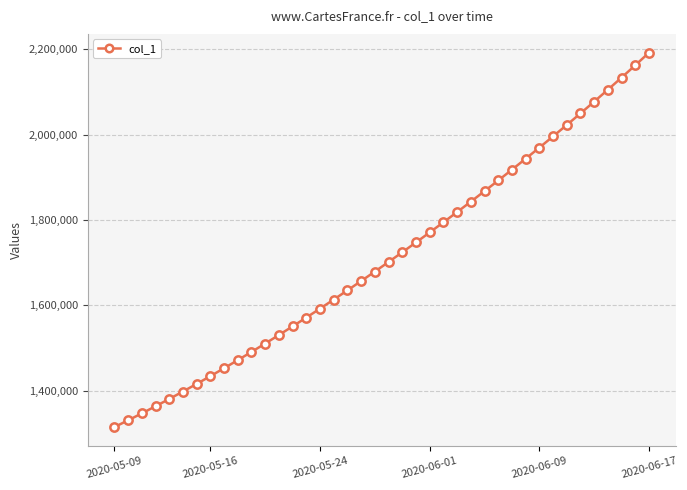

Does the chart display data point markers on the line(s)?

Yes